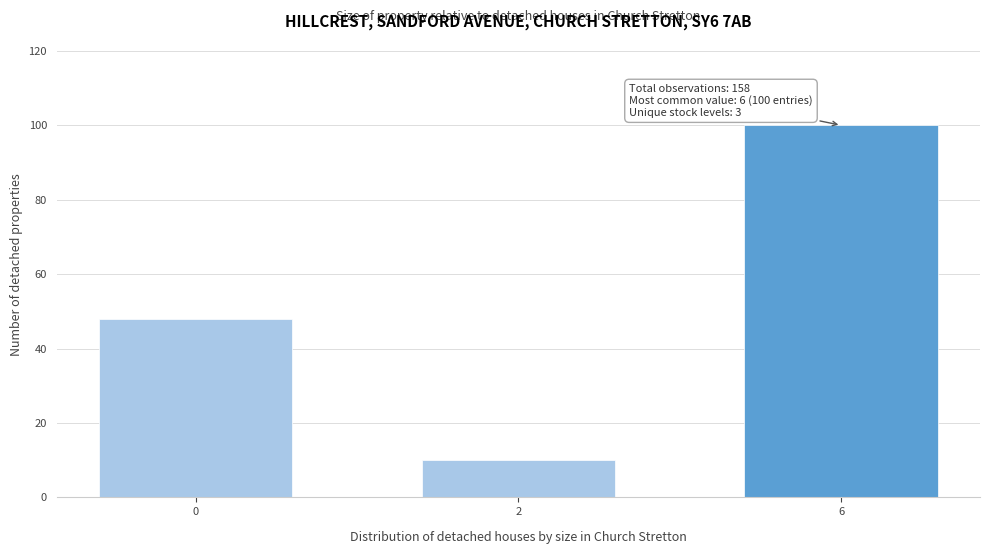

Reading left to right, transcribe all the data shown in this chart.

0=48	2=10	6=100